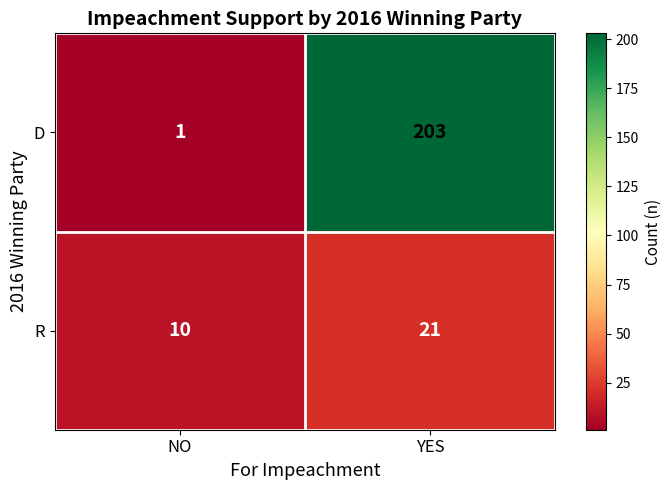

Between NO and YES, which series saw the biggest shift?

D